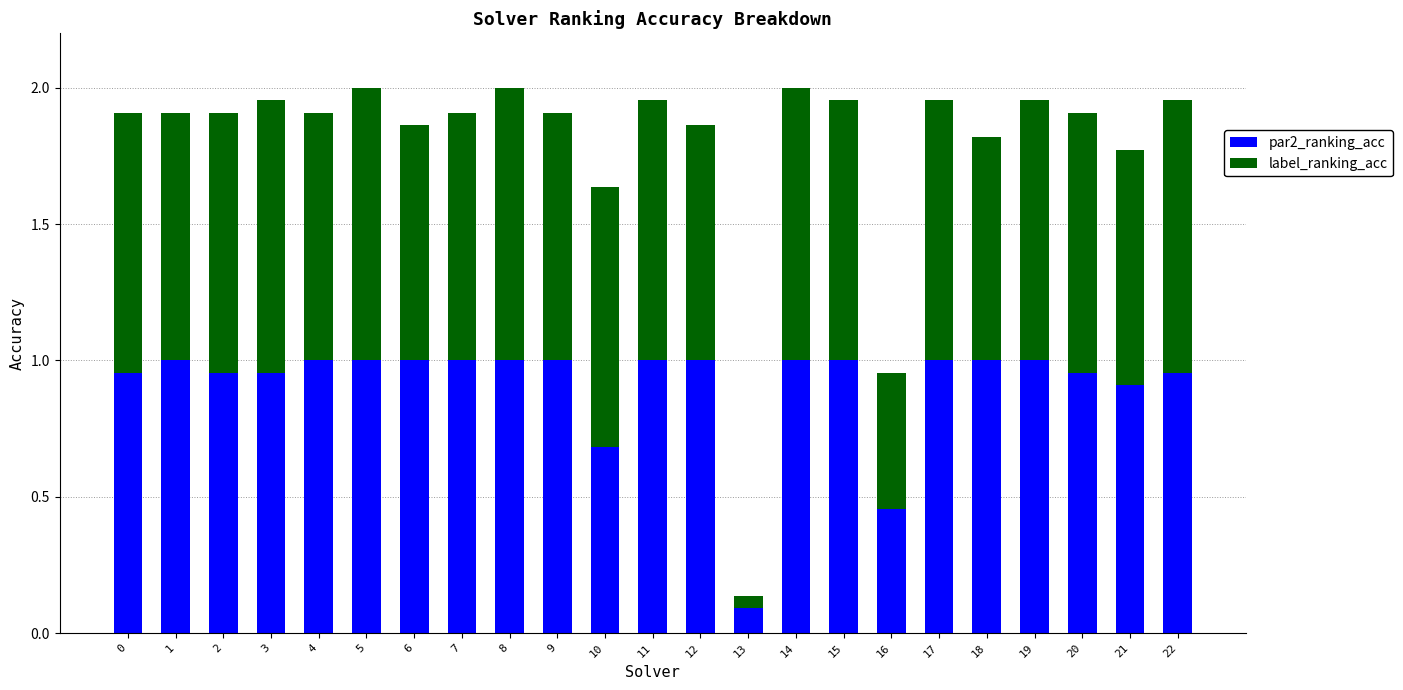

Which category has the lowest value in the par2_ranking_acc series?

13